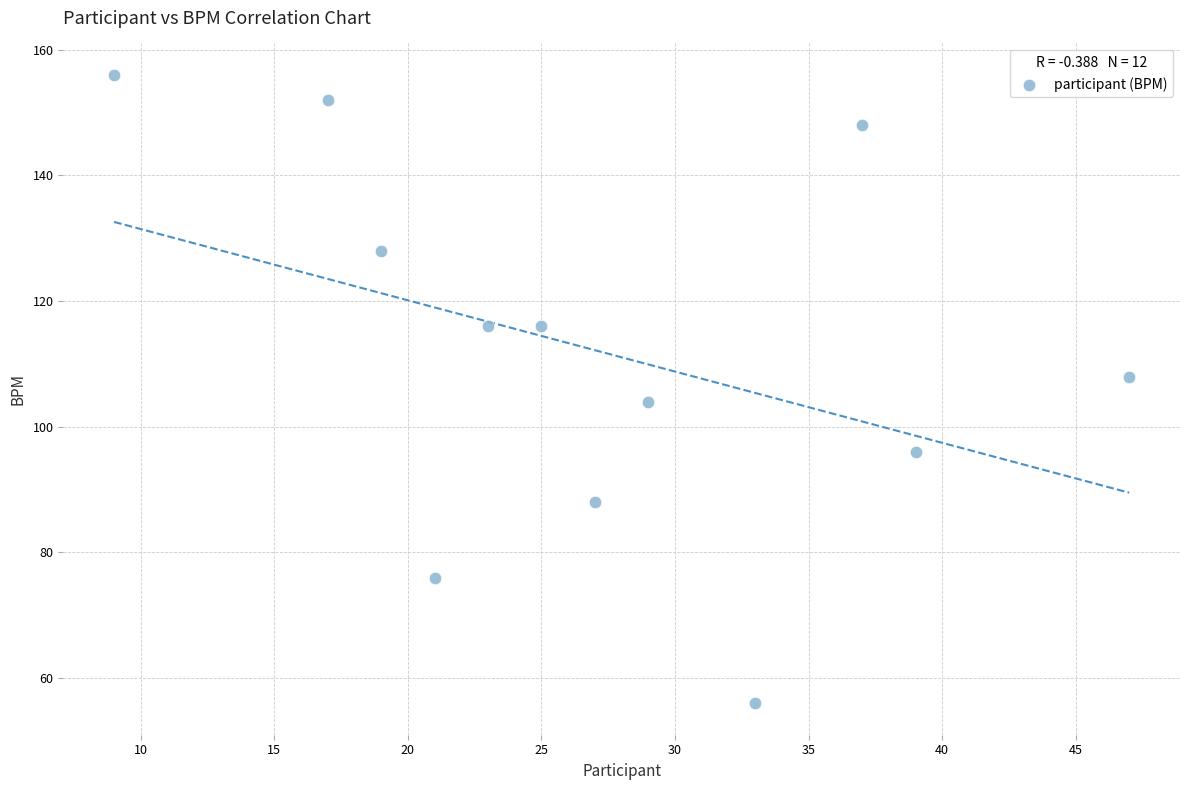

What is the average X value?

27